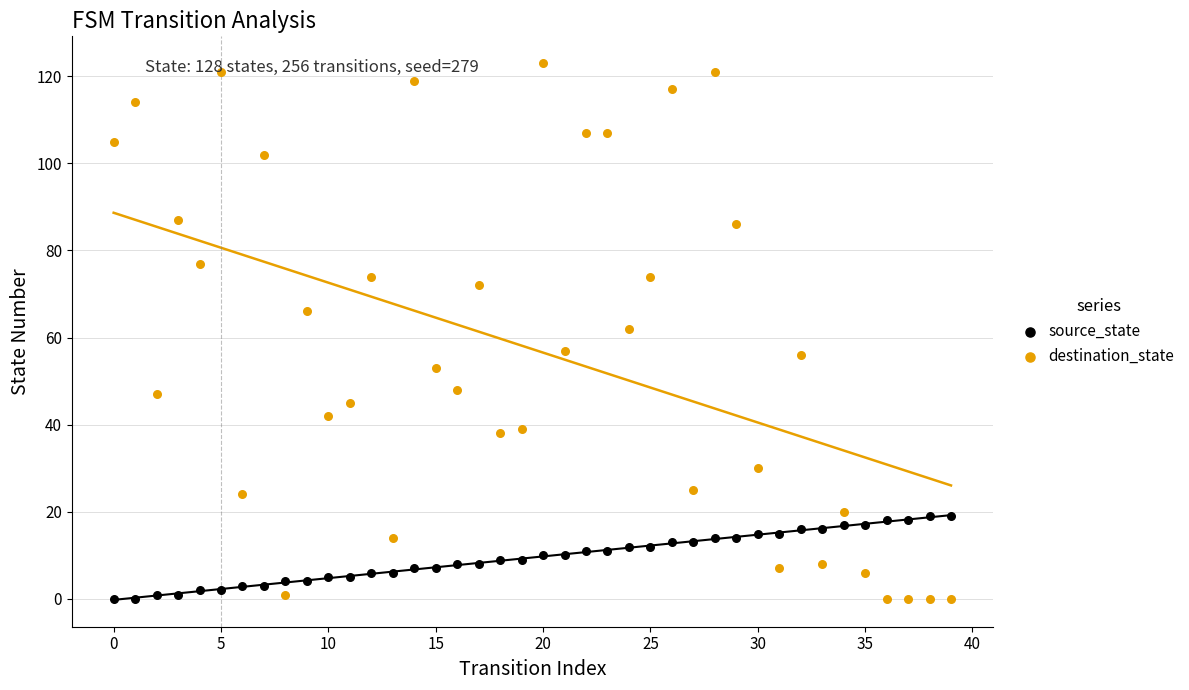

Which series contains the highest Y value?

destination_state